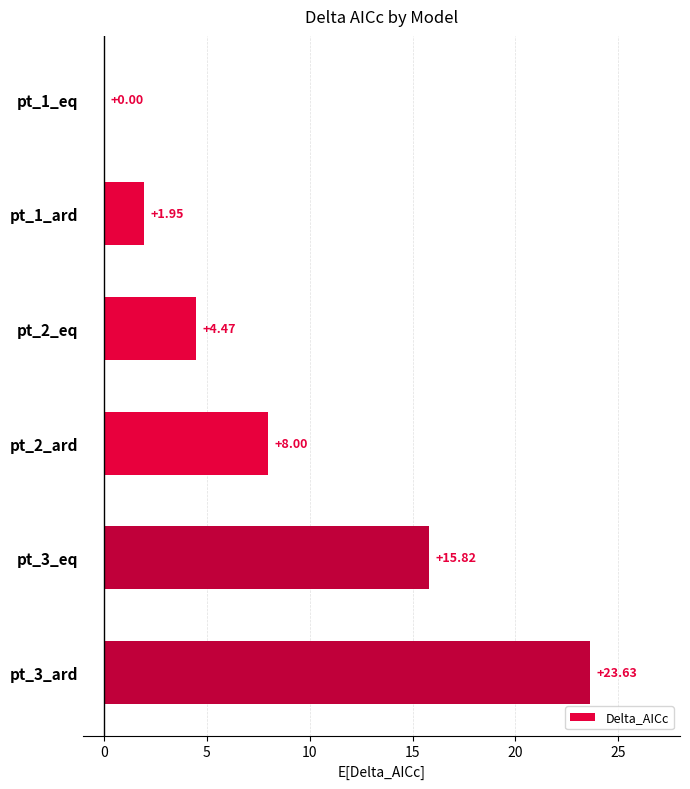

What is the sum of the values at pt_1_eq and pt_3_eq?

15.8